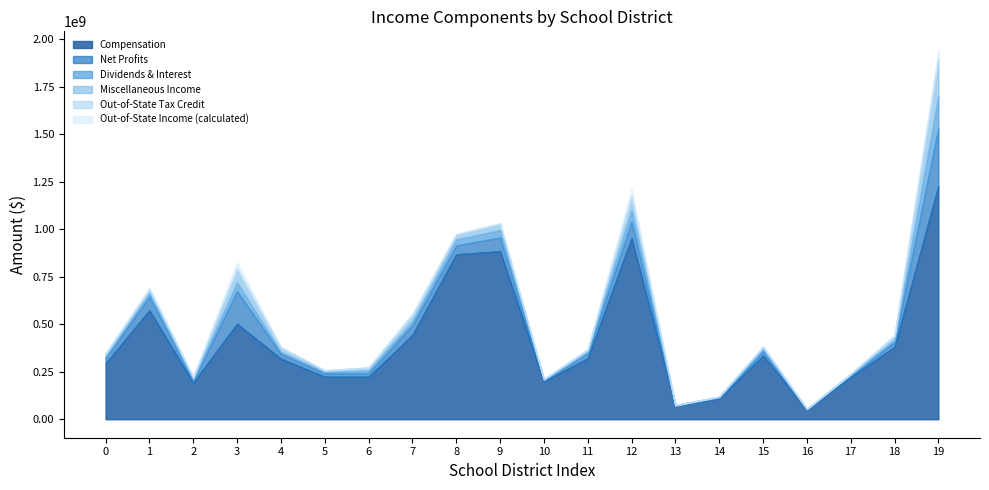

At which category is the sum across all series the highest?

19